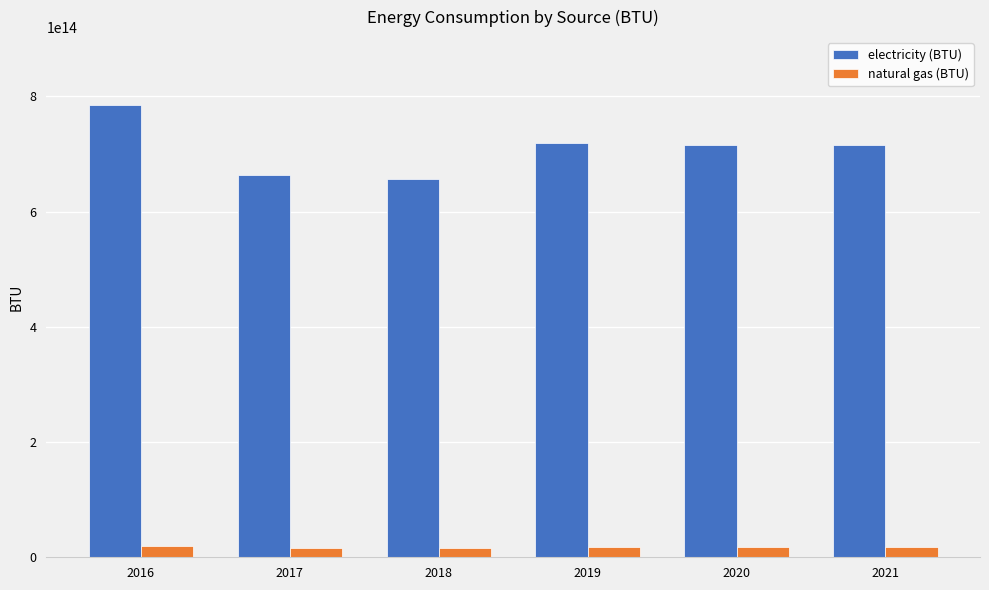

Which series changed the most between 2016 and 2018?

electricity (BTU)